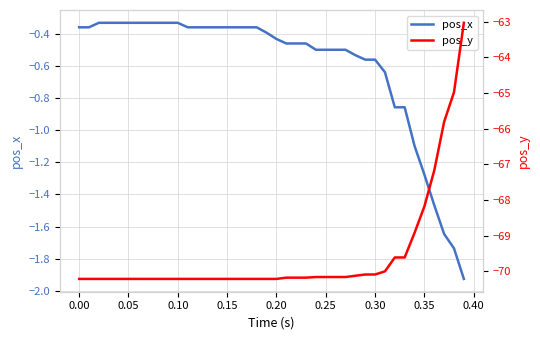

True or false: pos_y and pos_x intersect in this chart.

False